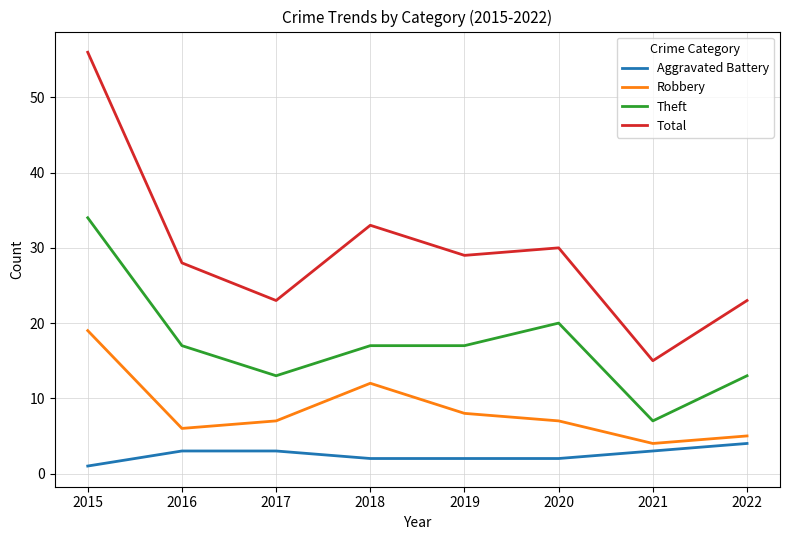

Is the value of Aggravated Battery at 2017 greater than the value of Theft at 2021?

No